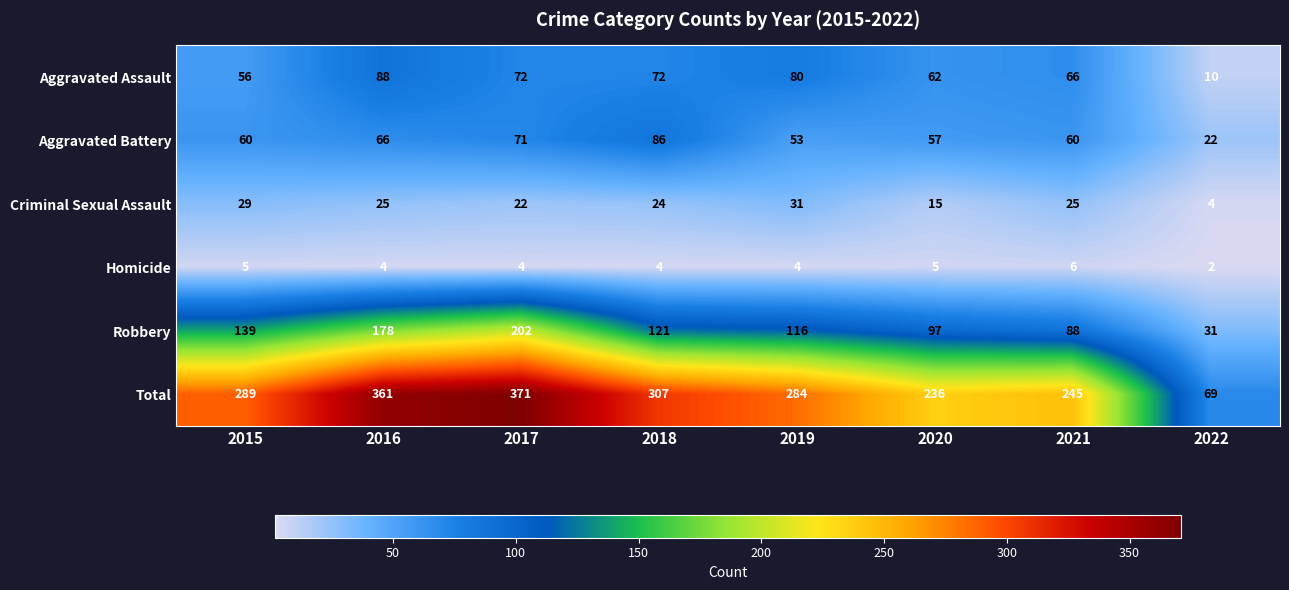

What is the spread (max minus min) of values at 2017?

367